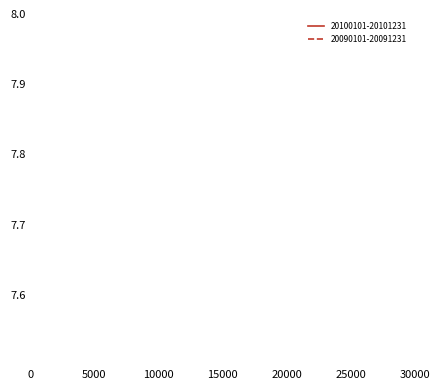

The 20090101-20091231 series shows 2.3 at 1. True or false?

False